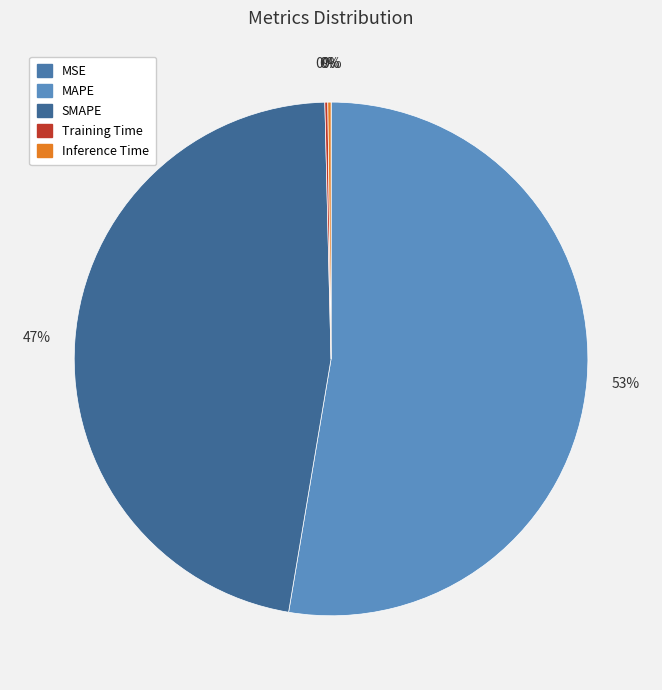

To the nearest percent, what is the combined percentage of SMAPE and MAPE?

100%